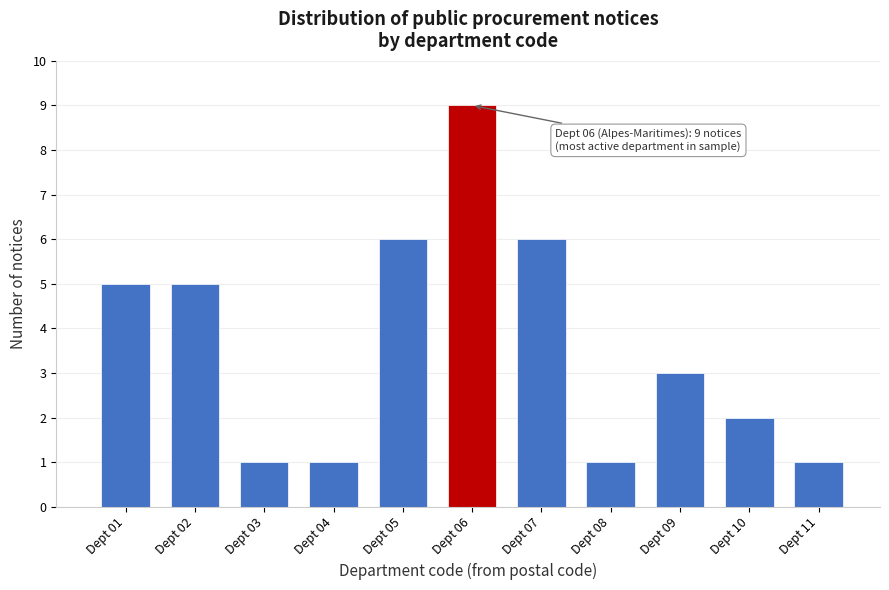

Over which range of the x-axis is the bar tallest?

5.5 to 6.5